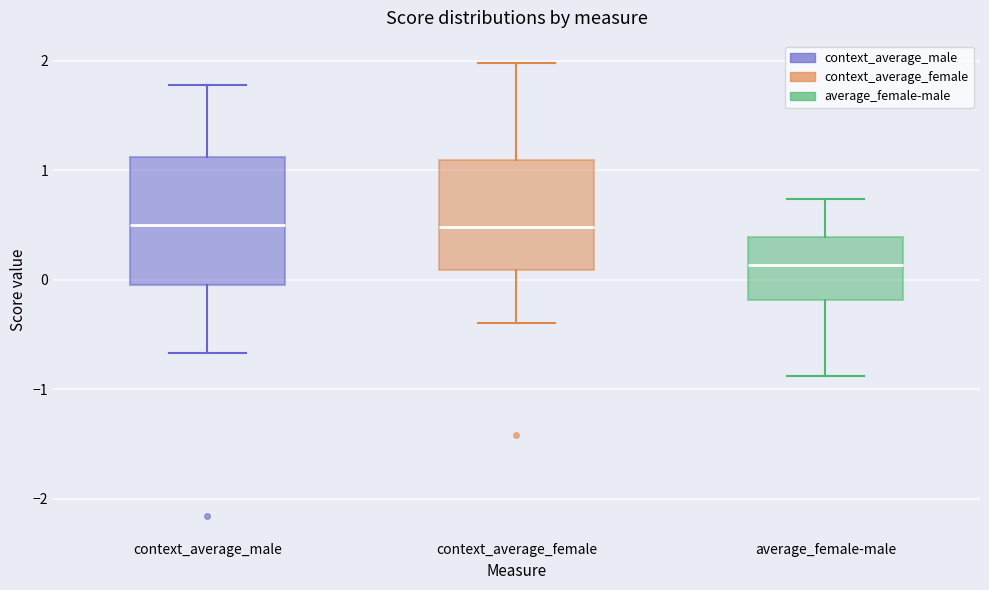

Reading left to right, read every box against the y-axis: the position of its median line, the range the box covers, and the ends of its whiskers. The values are not printed on the chart, so give them approximately, as read against the axis.

context_average_male: median 0.5, box 0.0 to 1.1, whiskers -0.7 to 1.8
context_average_female: median 0.5, box 0.1 to 1.1, whiskers -0.4 to 2.0
average_female-male: median 0.1, box -0.2 to 0.4, whiskers -0.9 to 0.7